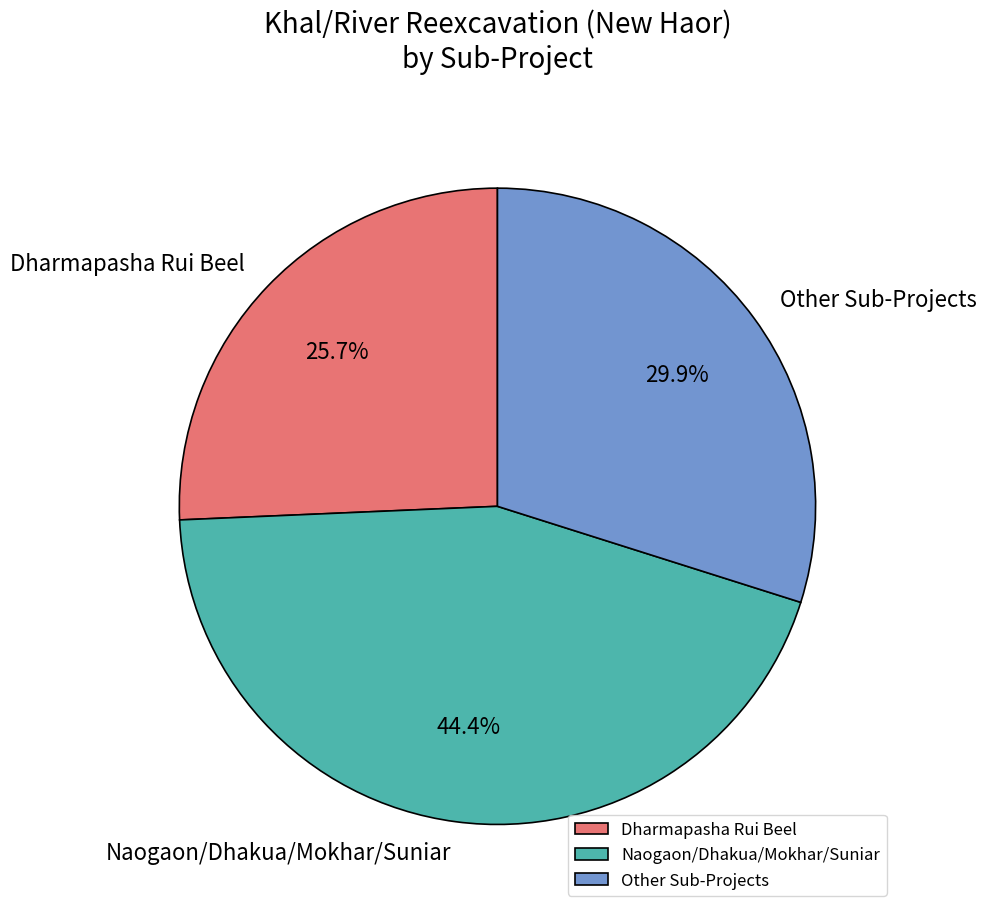

Is there any slice that represents more than half of the pie?

No